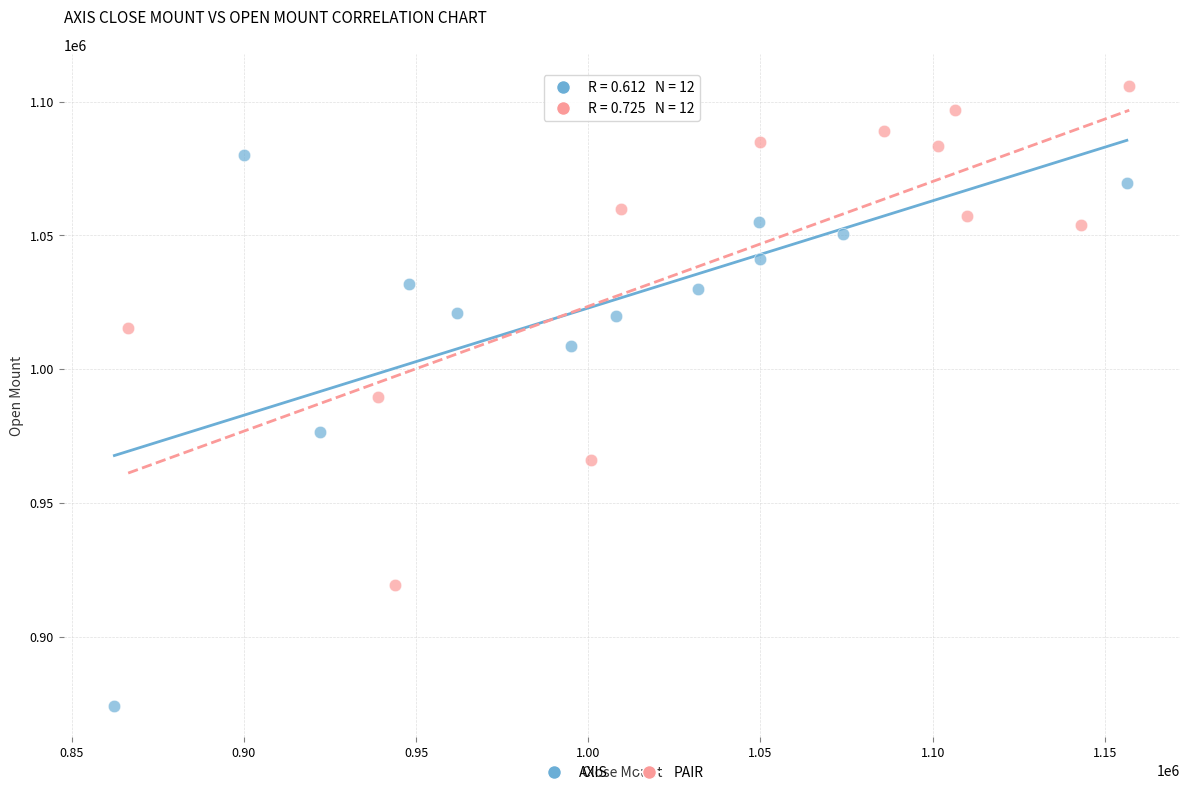

Which series reaches the minimum Y coordinate?

AXIS